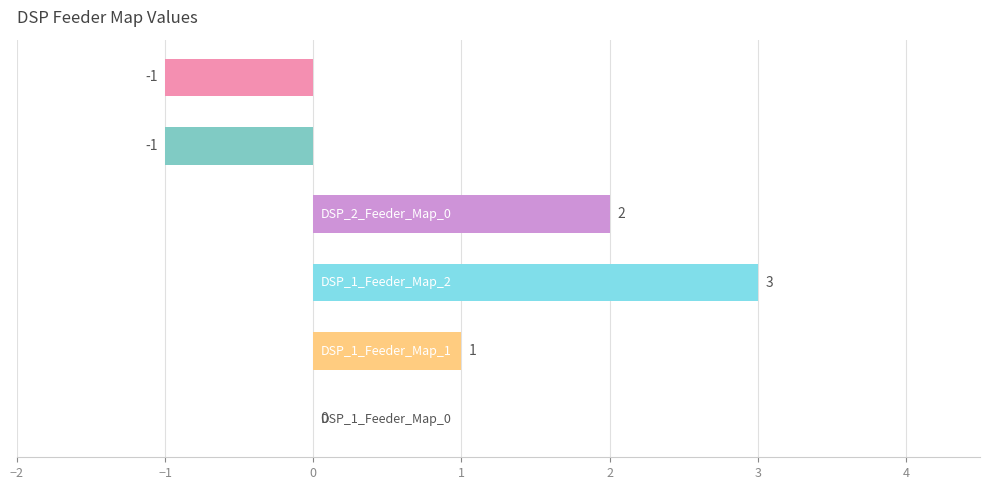

Count the number of data series in this chart.

1